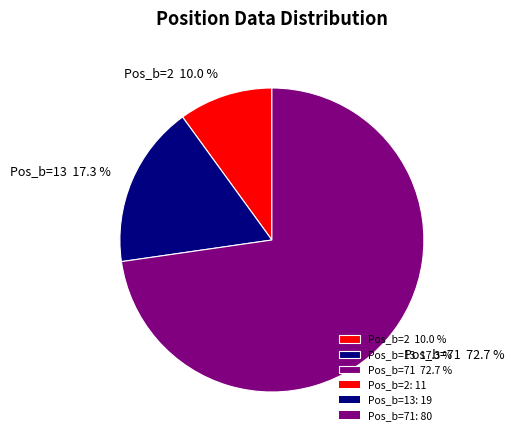

Combined, what portion of the pie is Pos_b=2 10.0 % and Pos_b=13 17.3 %?

27.3%